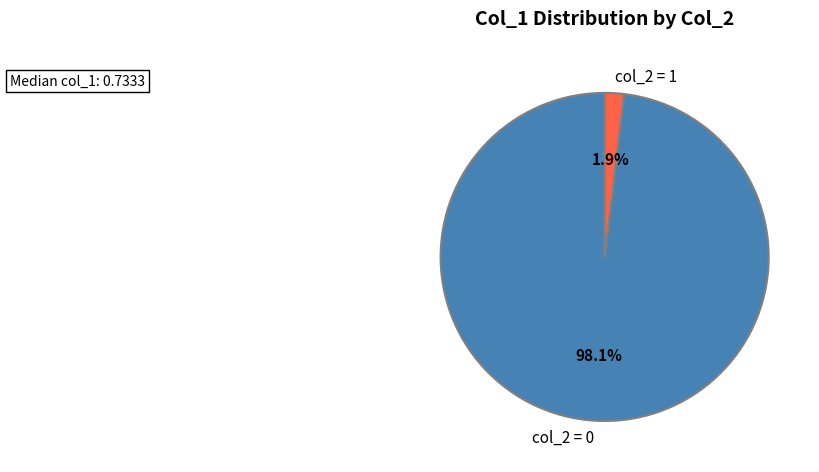

Count the number of slices in the pie.

2